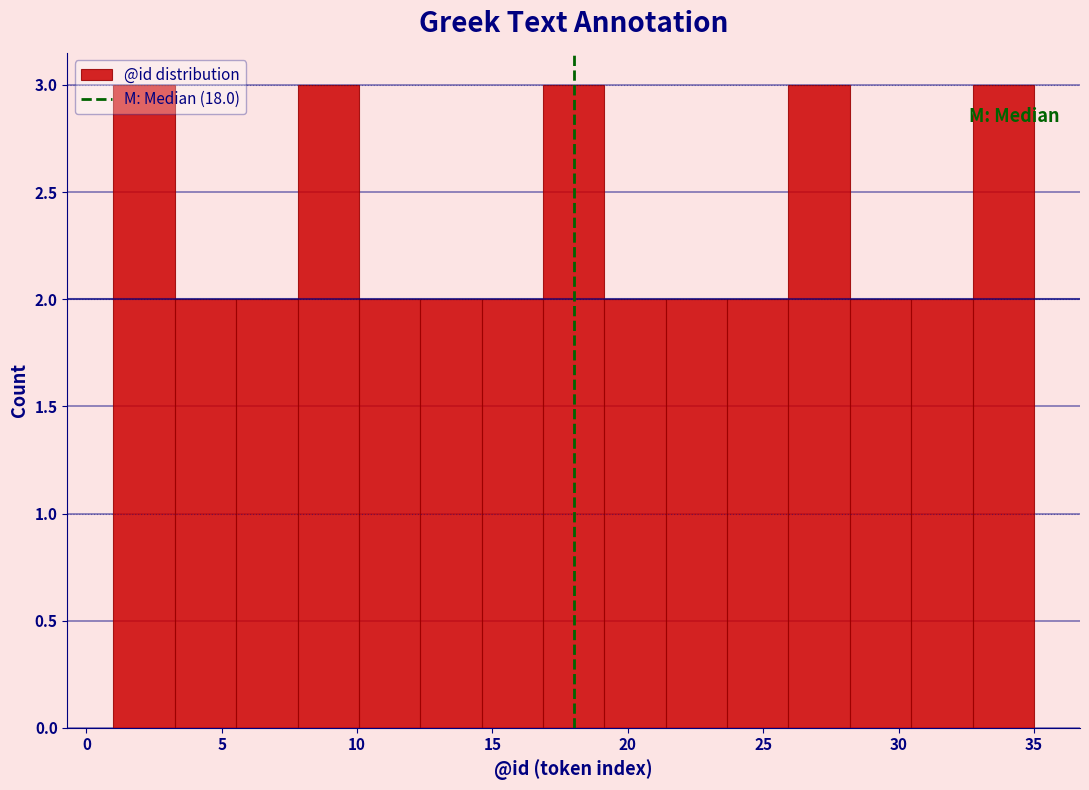

Reading left to right, list every bar in this chart as the range it spans on the x-axis followed by its height. Neither the bar edges nor the heights are printed on the chart, so give them approximately, as read against the axes.

1.0 to 3.5: 3
3.5 to 5.5: 2
5.5 to 8.0: 2
8.0 to 10.0: 3
10.0 to 12.5: 2
12.5 to 14.5: 2
14.5 to 17.0: 2
17.0 to 19.0: 3
19.0 to 21.5: 2
21.5 to 23.5: 2
23.5 to 26.0: 2
26.0 to 28.0: 3
28.0 to 30.5: 2
30.5 to 32.5: 2
32.5 to 35.0: 3